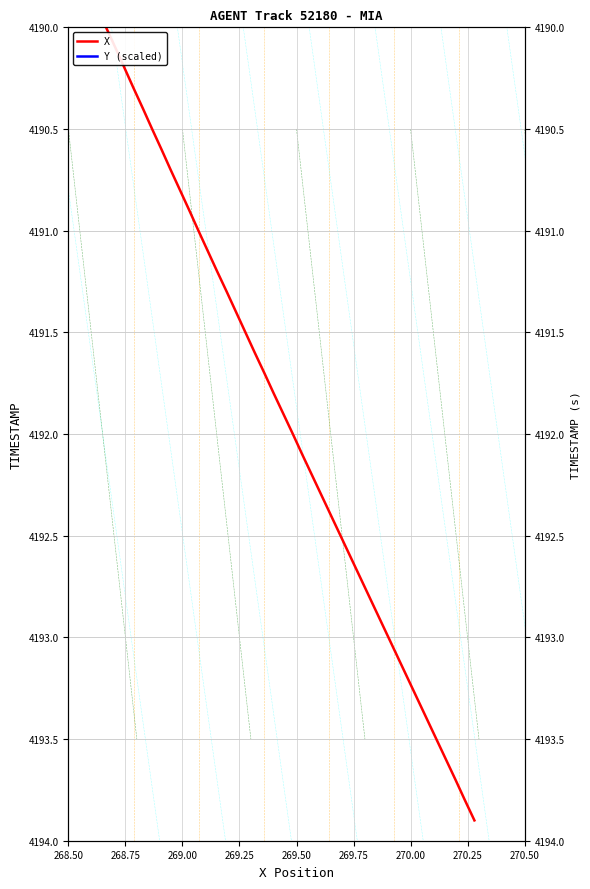

Which series has the largest total across all categories?

X